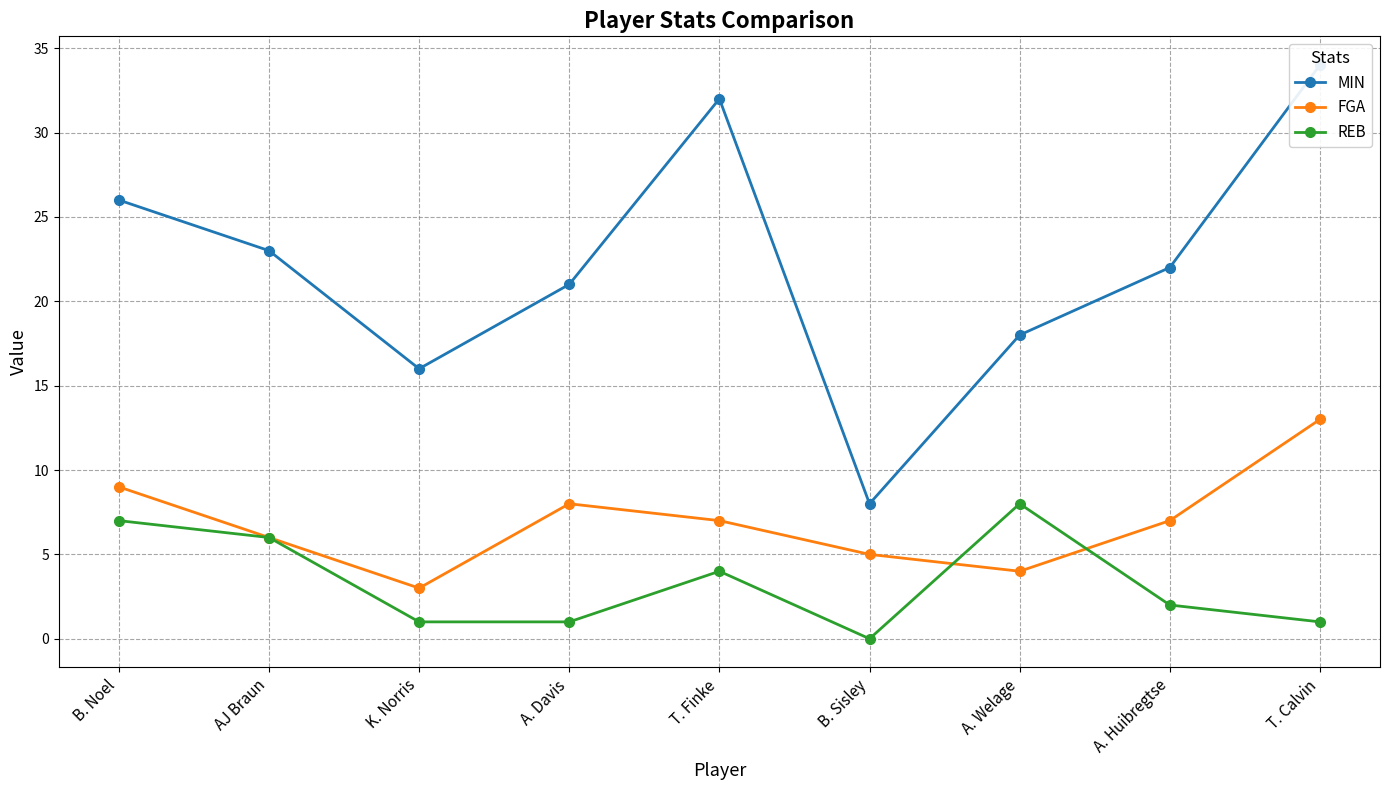

How many interior local valleys does the FGA series have?

2